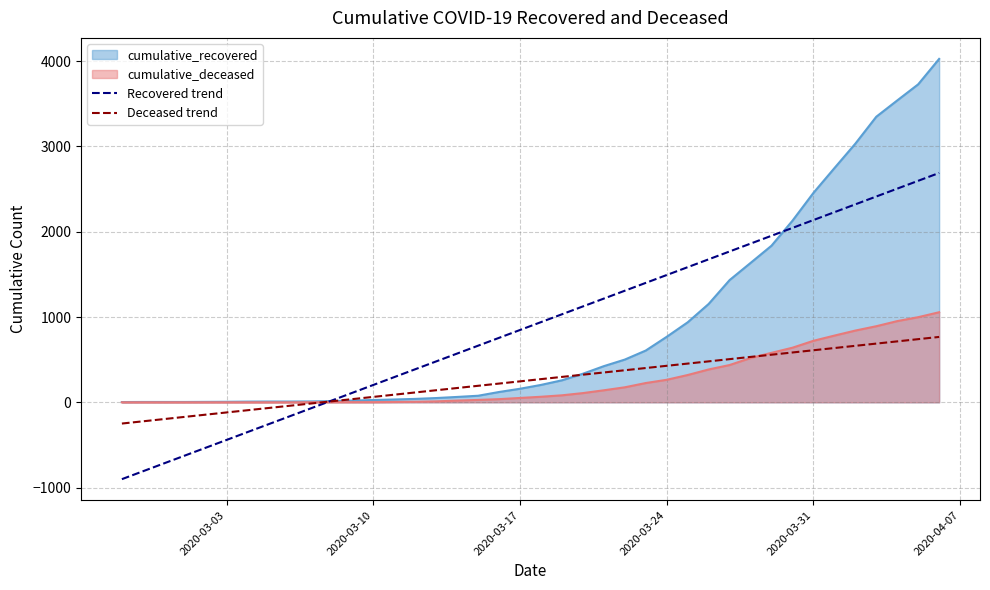

What is the maximum value for cumulative_deceased?

1056.0